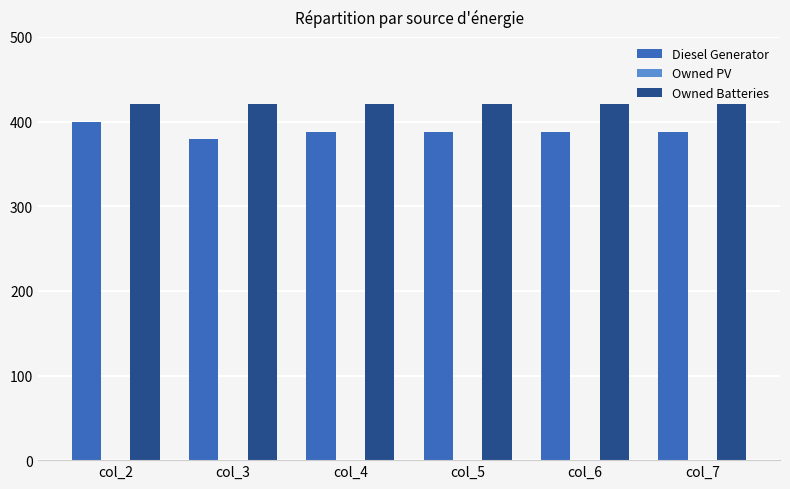

How many series are shown in this chart?

2